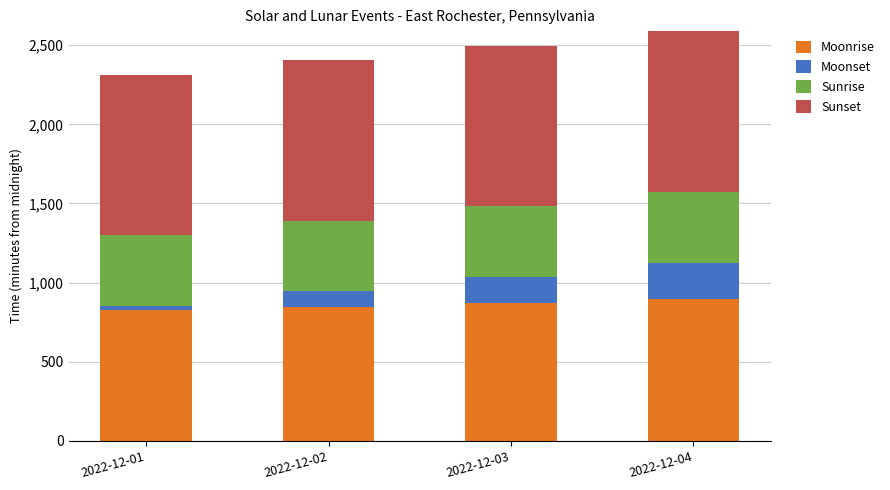

The value of Moonrise at 2022-12-04 is 895. True or false?

True